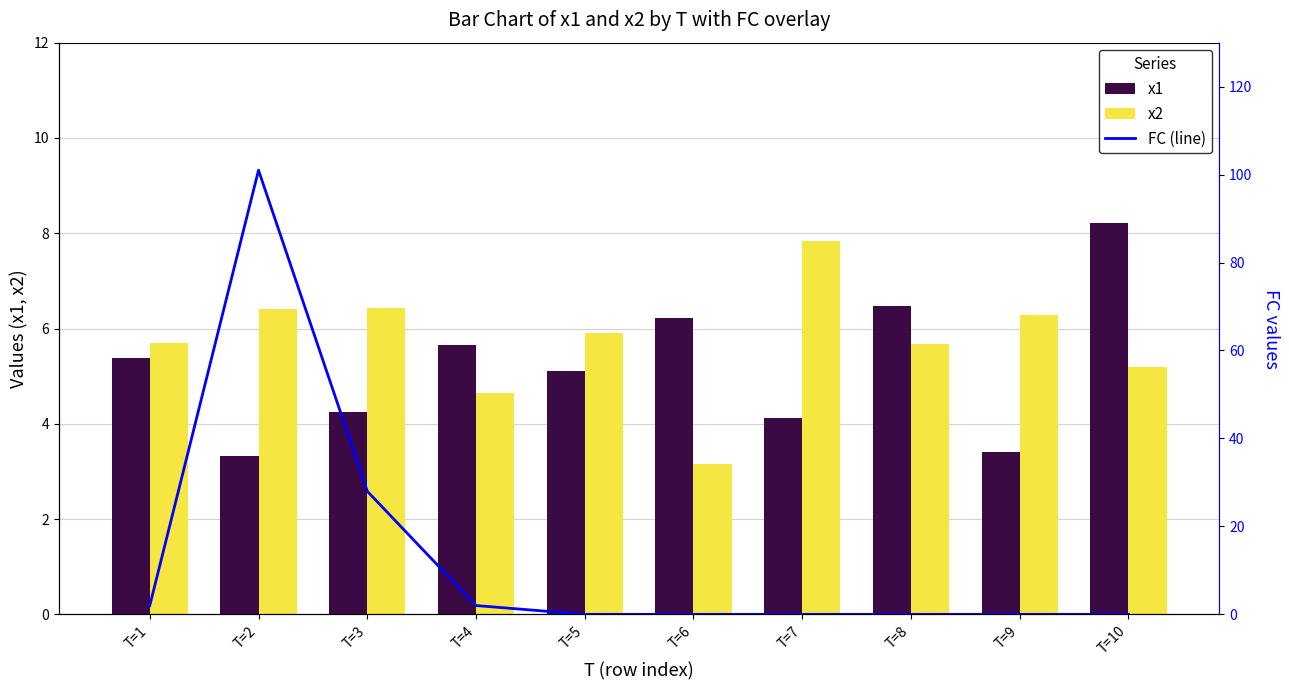

At T=7, list the series in order from smallest to largest.

FC (line), x1, x2